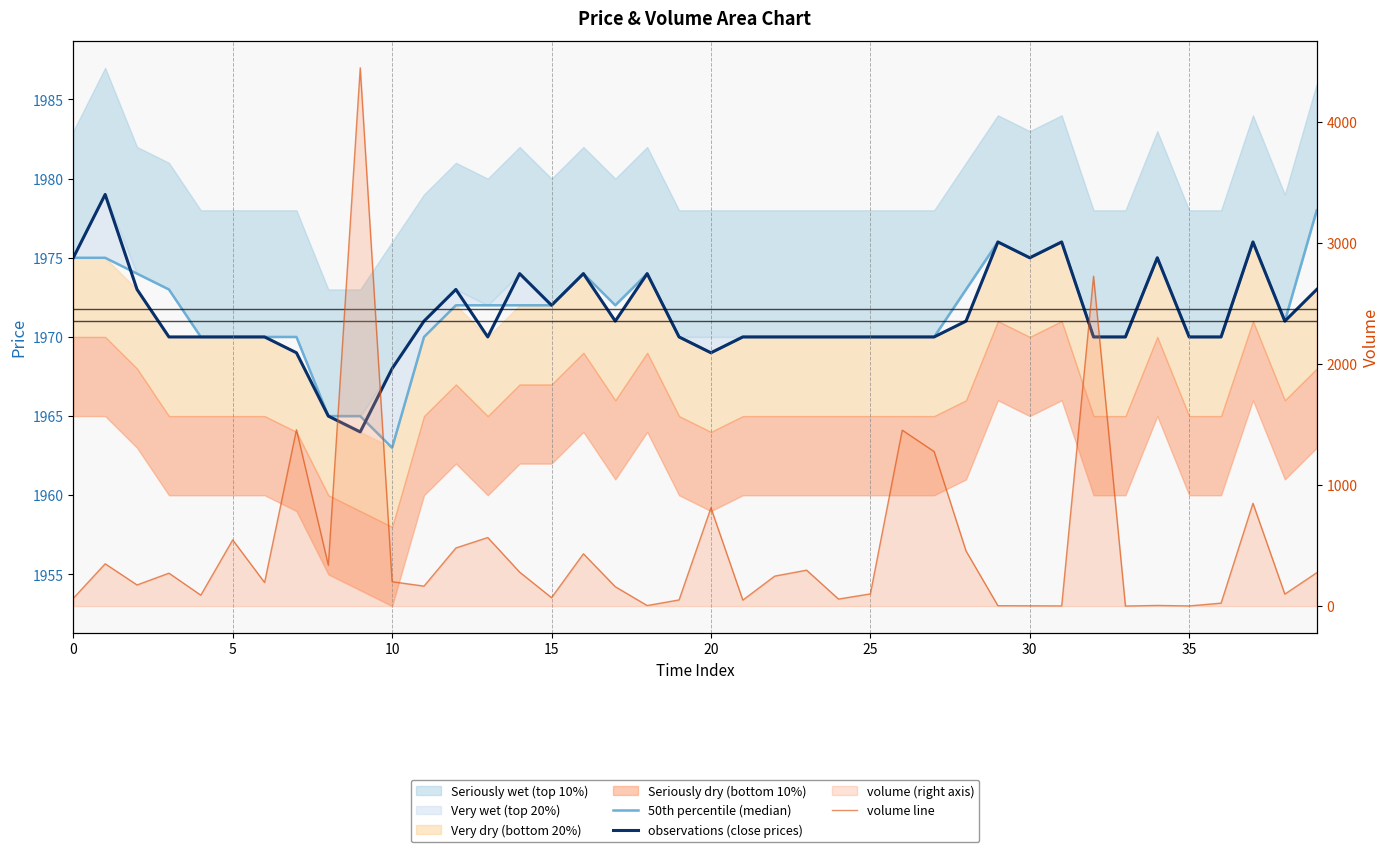

What is the label of the 2nd point from the right?

38